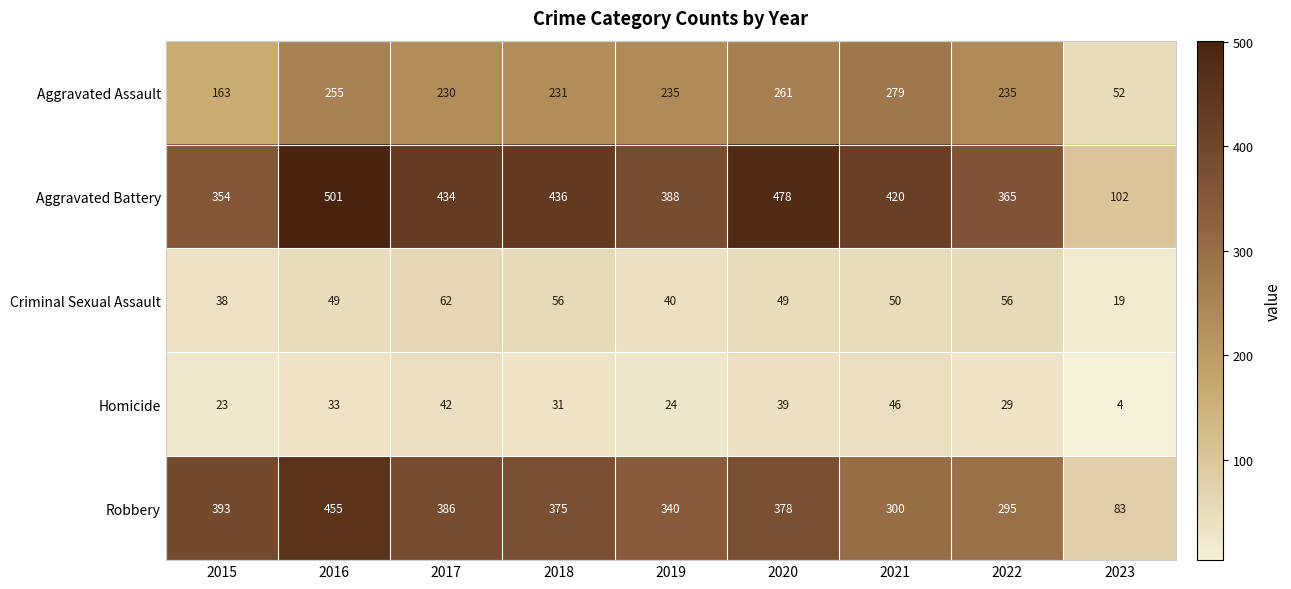

Count the number of categories in the chart.

9